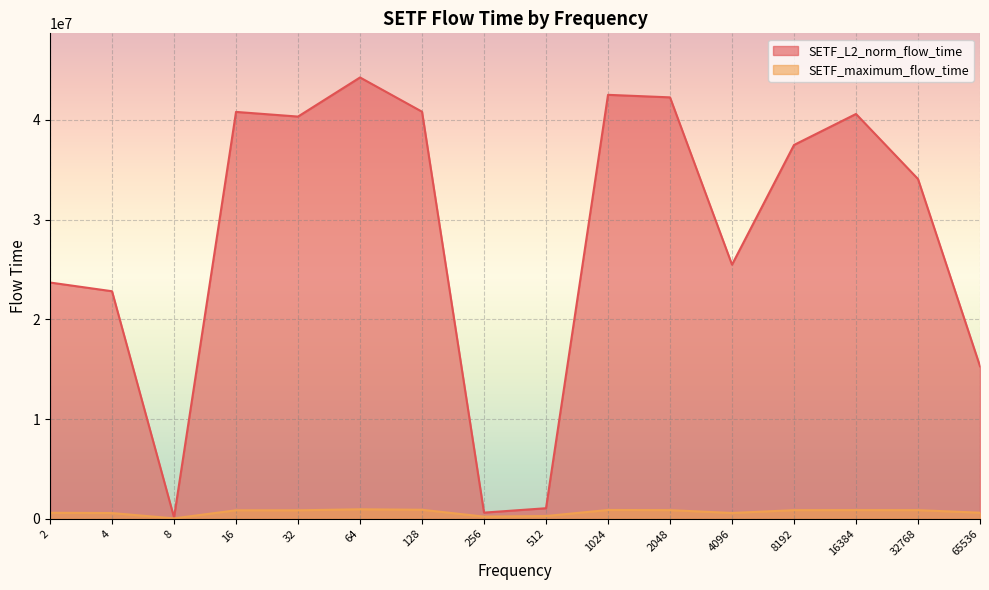

True or false: SETF_L2_norm_flow_time and SETF_maximum_flow_time intersect in this chart.

False